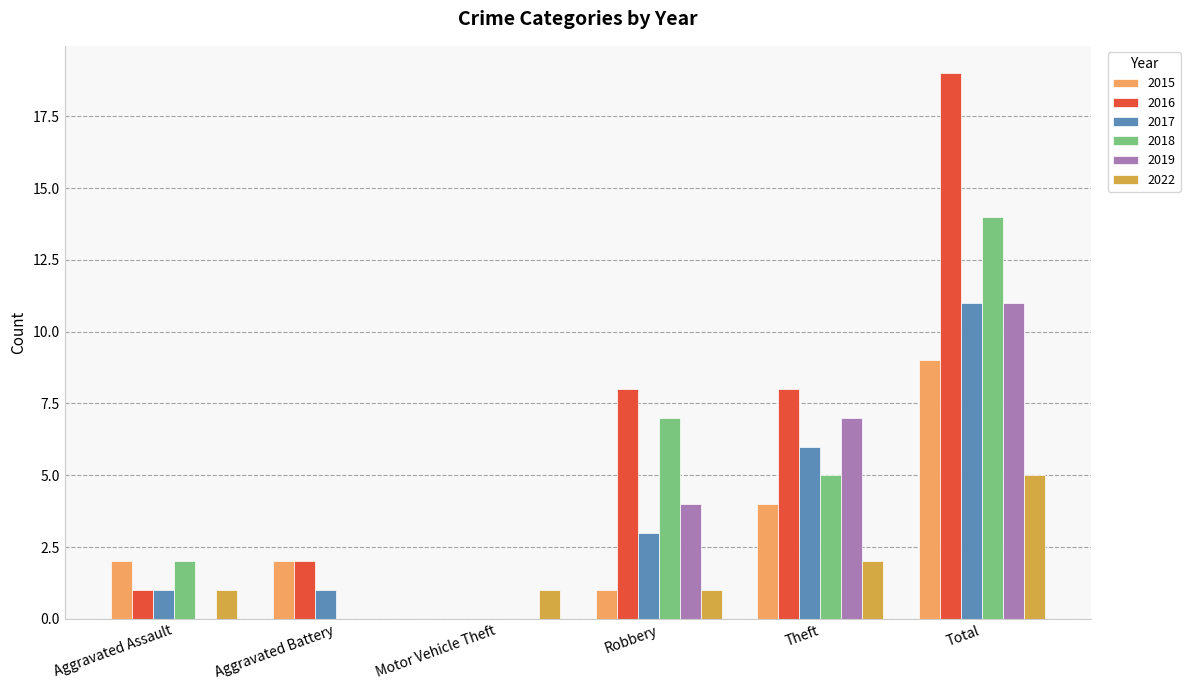

Reading right to left, transcribe all the data shown in this chart.

2015: 9	4	1	0	2	2
2016: 19	8	8	0	2	1
2017: 11	6	3	0	1	1
2018: 14	5	7	0	0	2
2019: 11	7	4	0	0	0
2022: 5	2	1	1	0	1